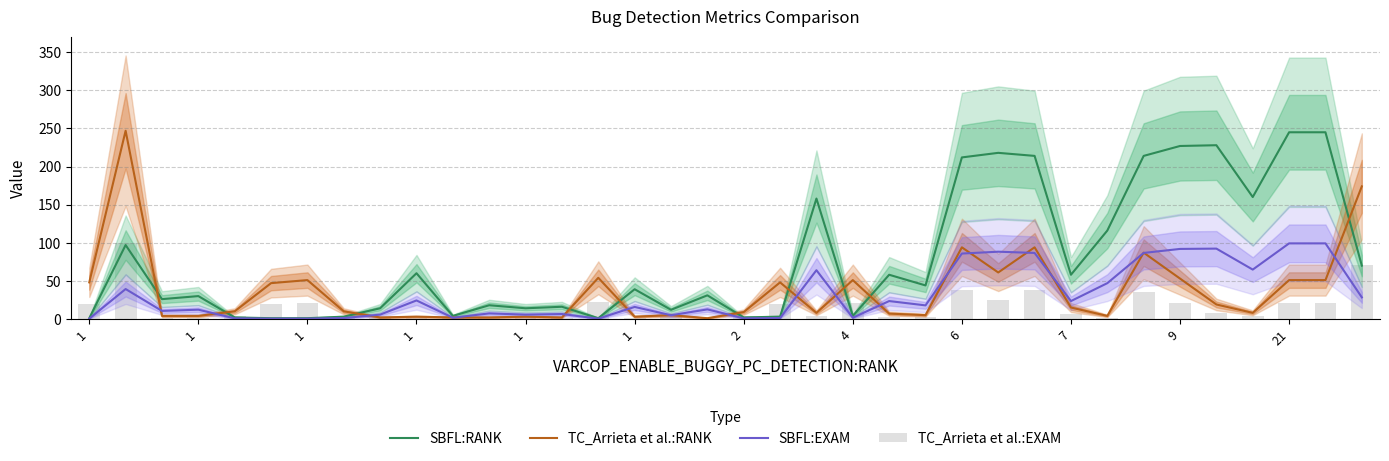

What are all the series names shown in the legend?

SBFL:RANK, TC_Arrieta et al.:RANK, SBFL:EXAM, TC_Arrieta et al.:EXAM